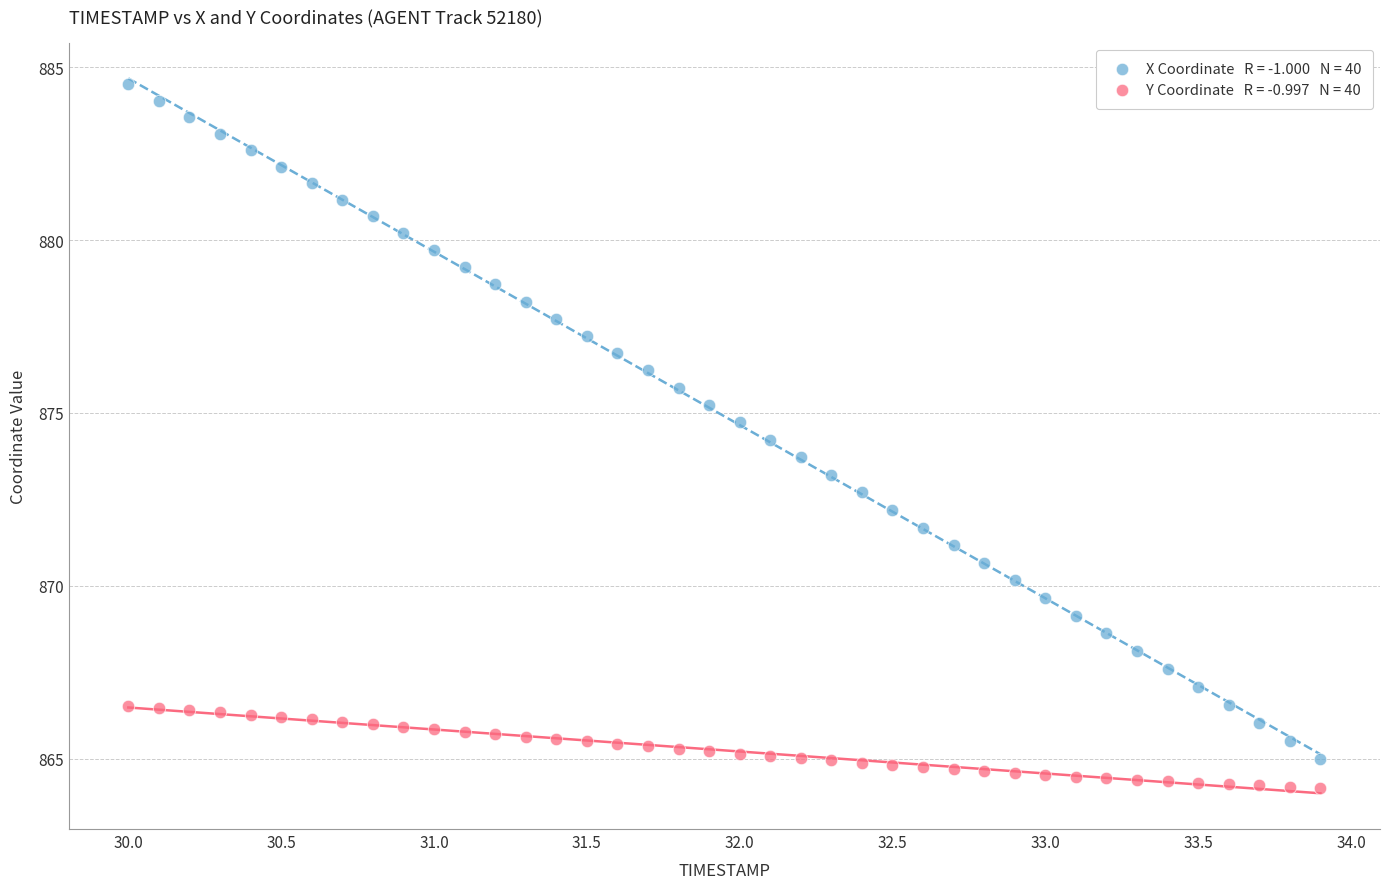

Across all data points, what is the range of X values (max minus min)?

3.9